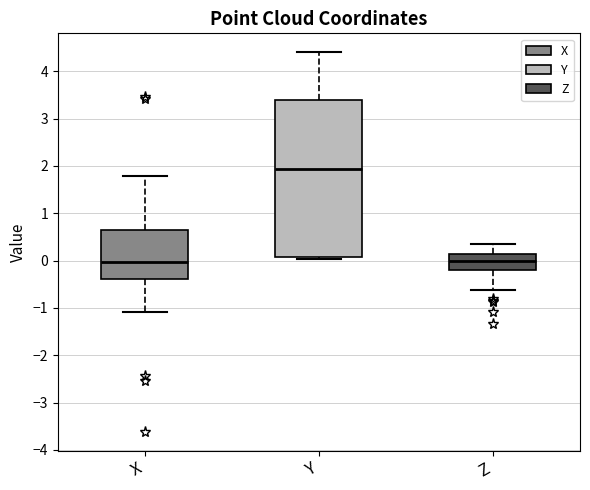

Reading left to right, transcribe this box plot: for each box, give where its median line is, the range the box spans, and where its two whiskers end, as read against the y-axis. The values are not printed on the chart, so give them approximately, as read against the axis.

X: median 0.0, box -0.4 to 0.6, whiskers -1.1 to 1.8
Y: median 1.9, box 0.1 to 3.4, whiskers 0.0 to 4.4
Z: median 0.0, box -0.2 to 0.1, whiskers -0.6 to 0.4